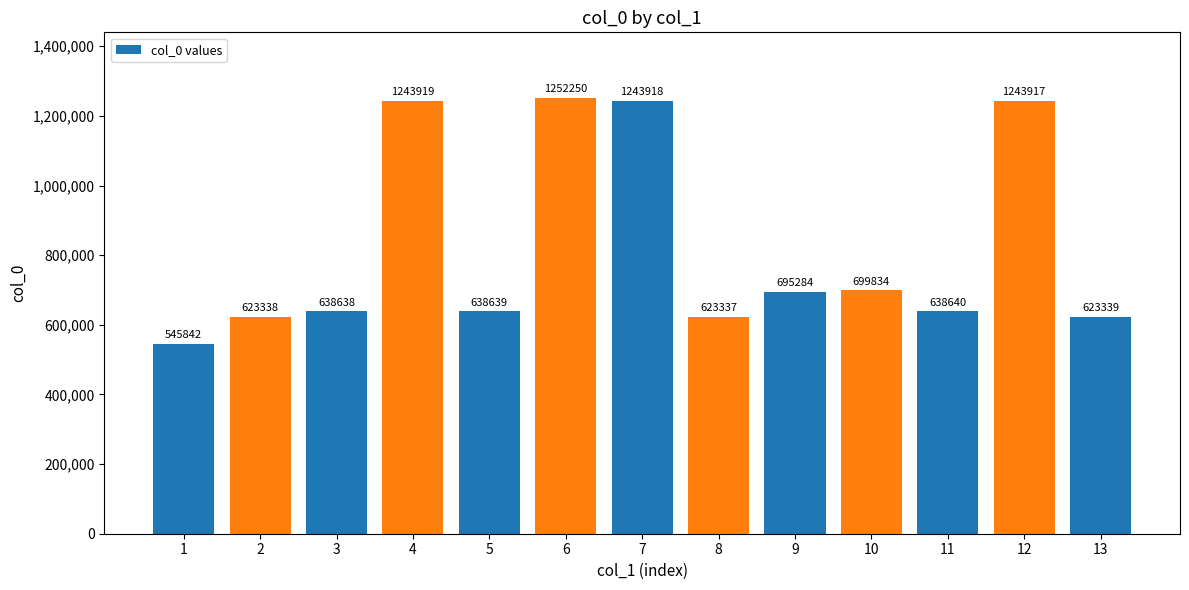

What is the difference between the maximum and second lowest values?

628913